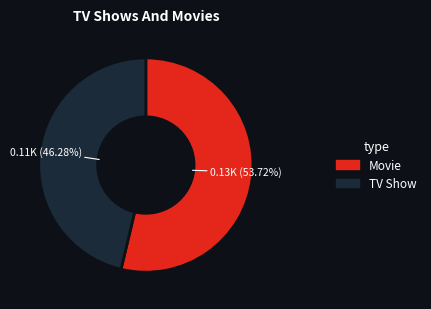

Does any single category account for the majority?

Yes